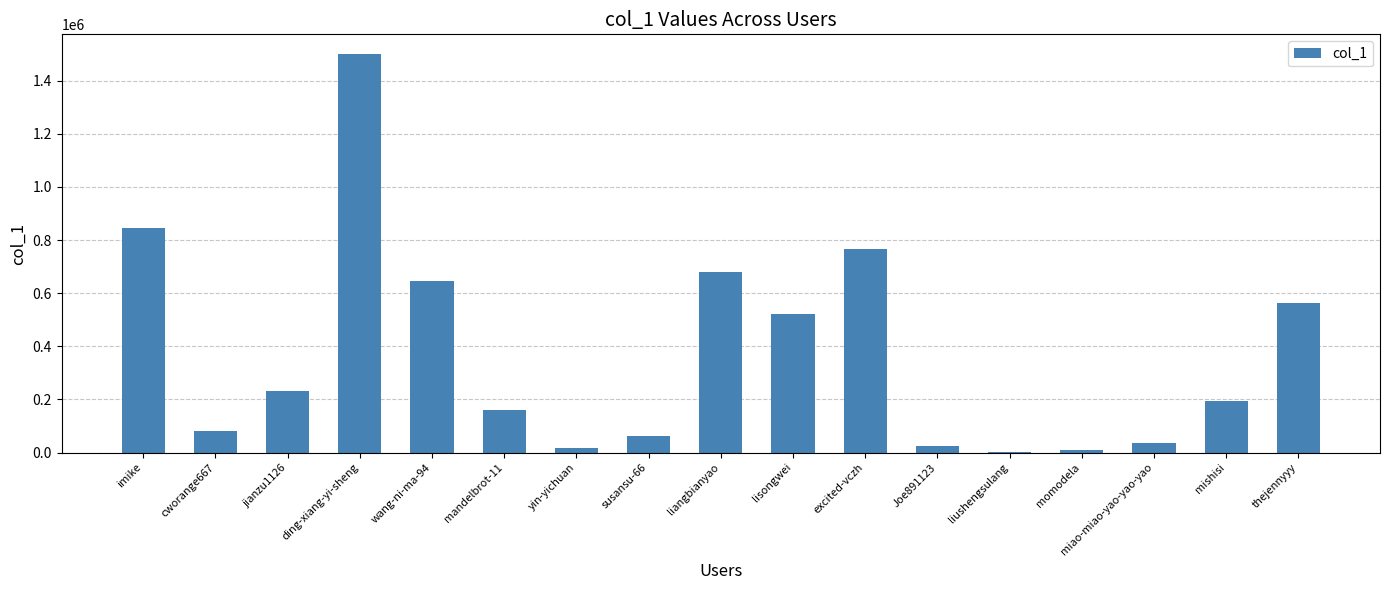

What is the sum of all values?

6336051